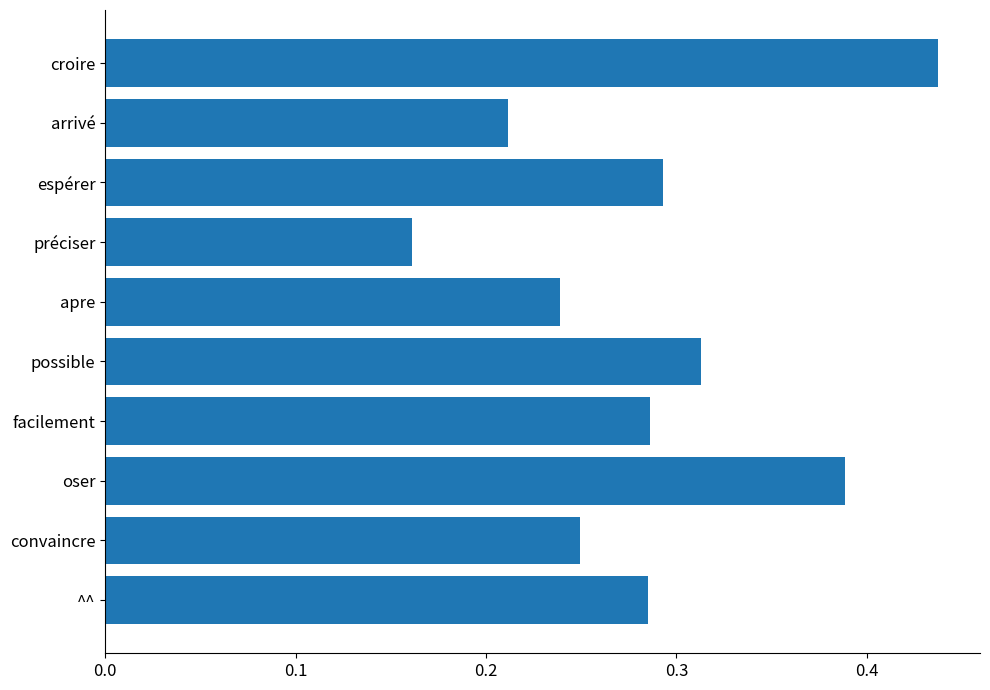

What is the sum of all values?

2.9